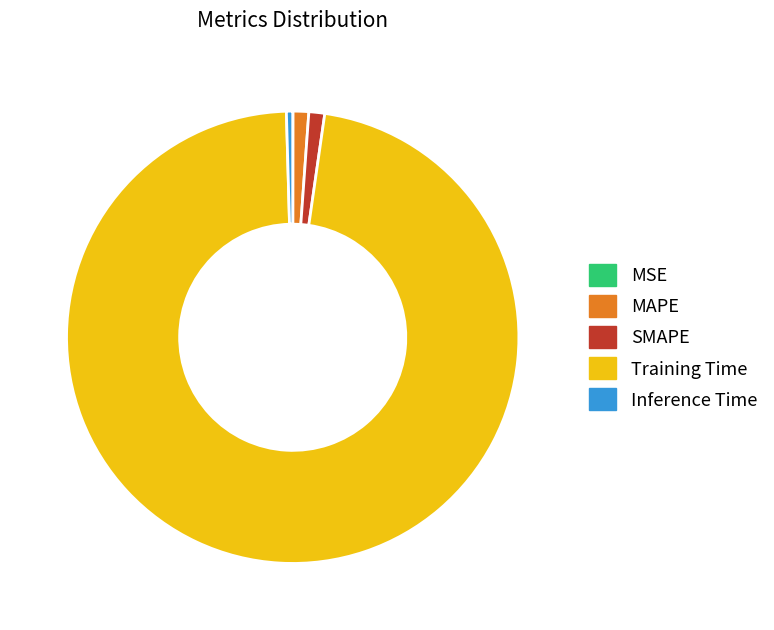

The SMAPE slice represents 11% of the pie. True or false?

False